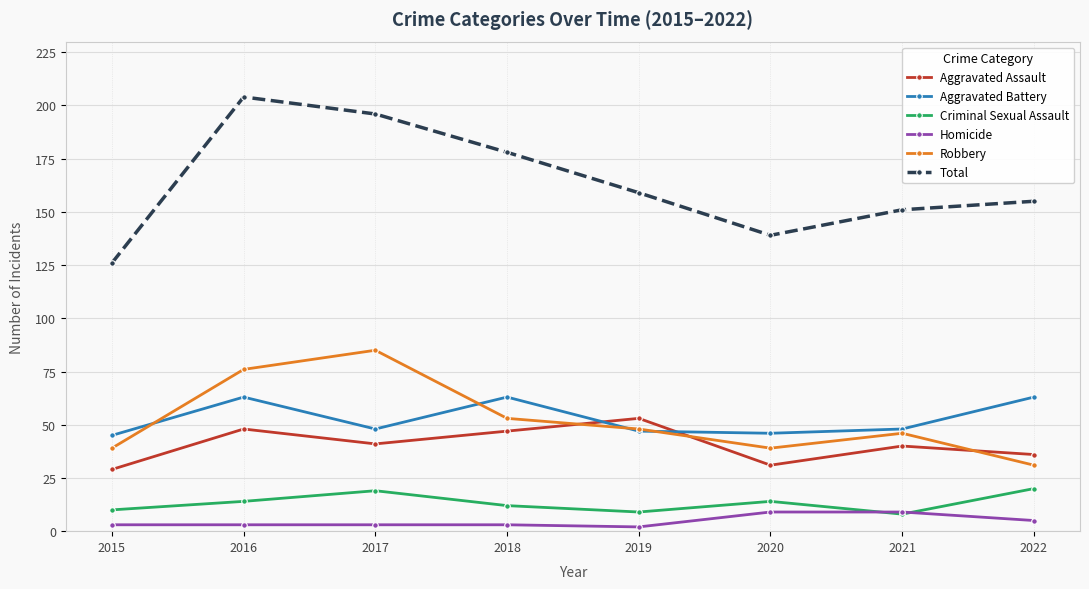

True or false: Homicide and Total intersect in this chart.

False